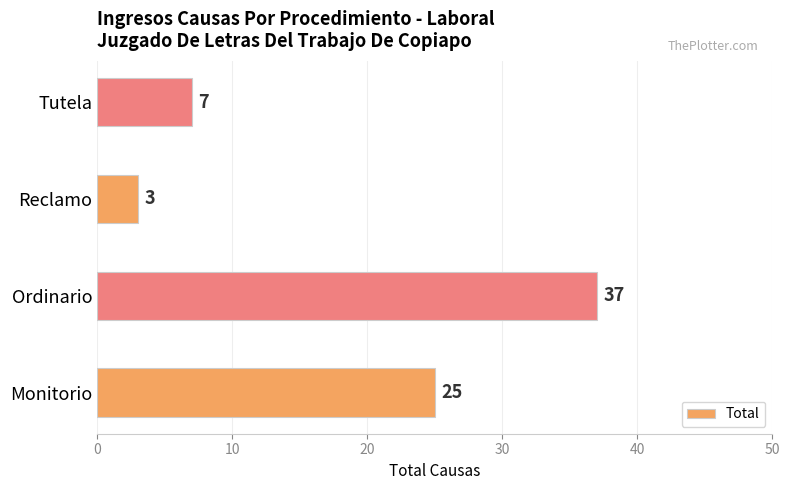

Does the chart contain any negative values?

No